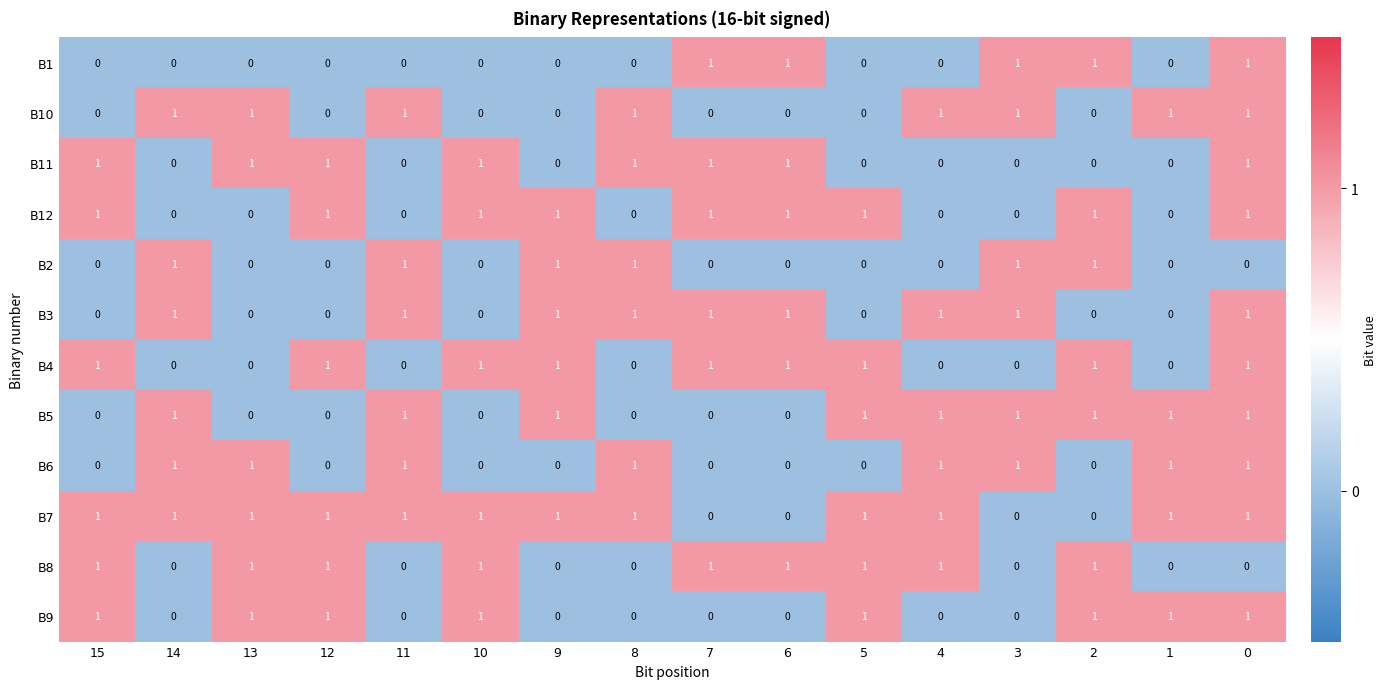

Count the B12 values in the range 0 to 1.

16